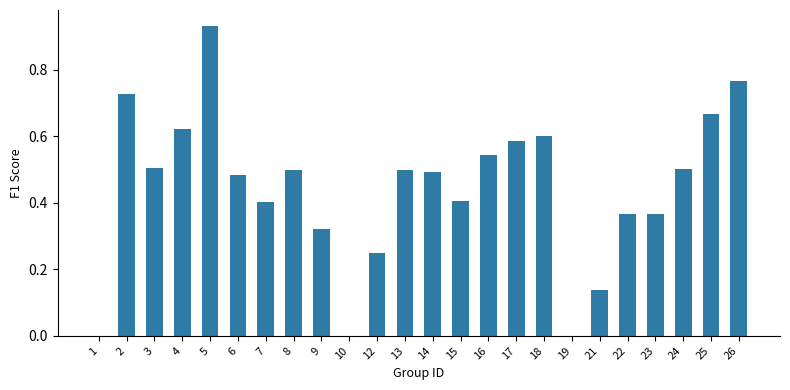

Which category has the highest value across all series?

5